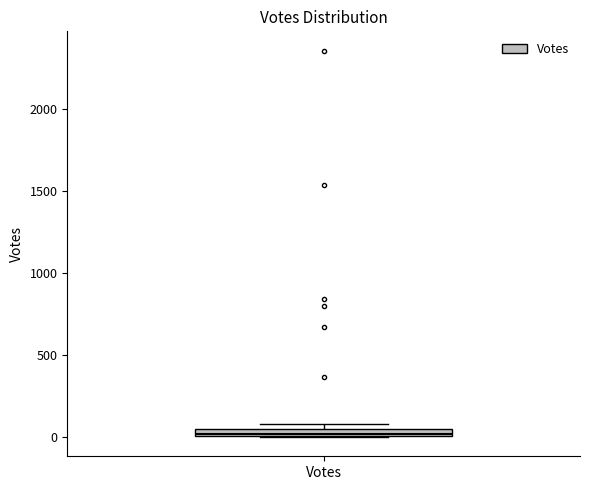

Where is the lower edge of the box for Votes on the y-axis? The values are not printed on the chart, so give them approximately, as read against the axis.

0